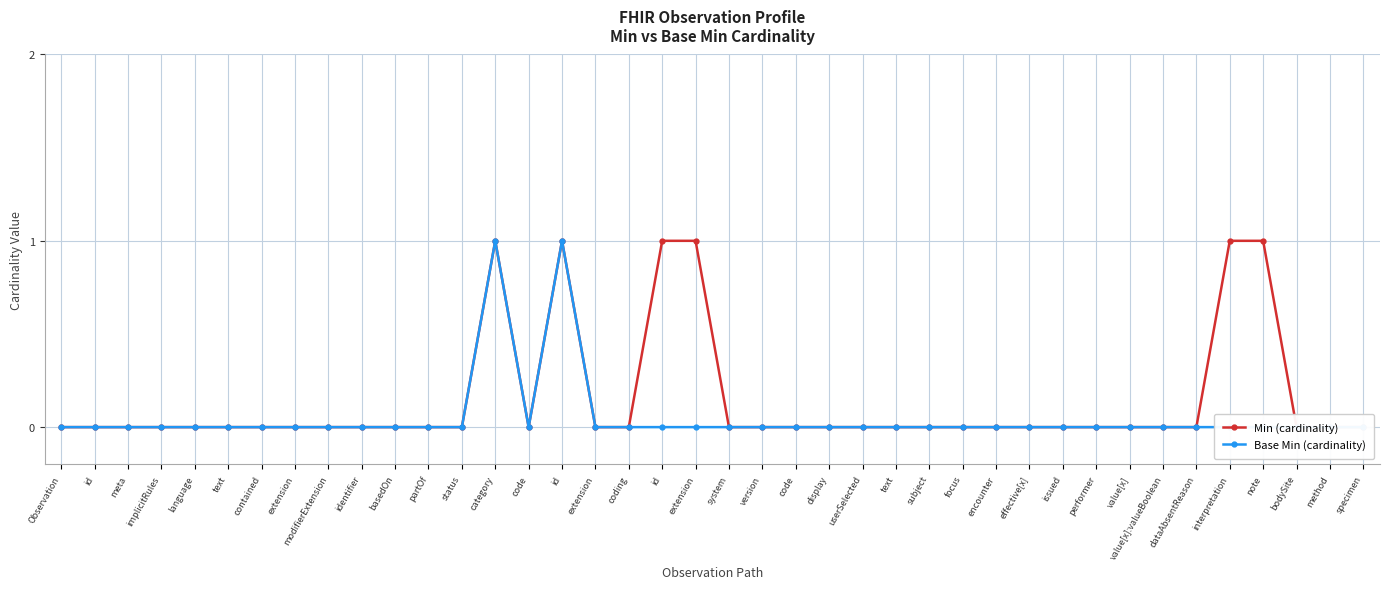

What is the greatest value displayed?

1